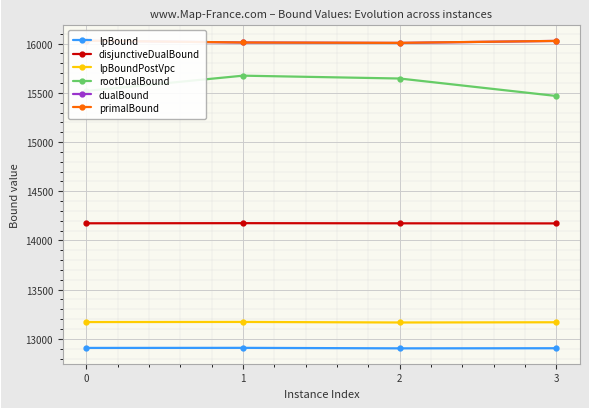

What value does the dualBound series have at 2?

16007.2